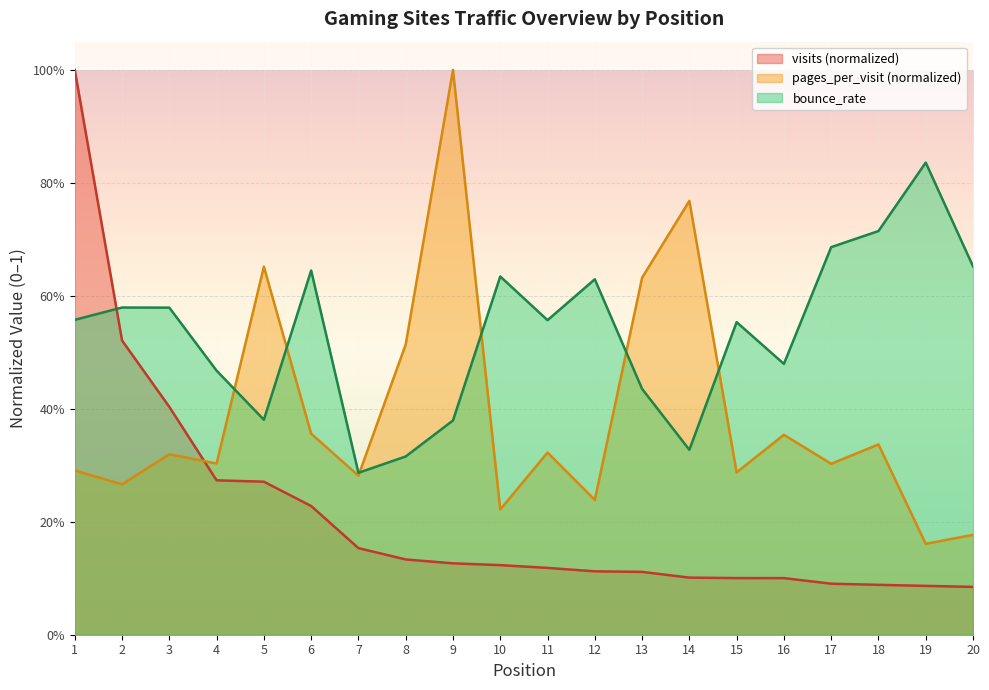

True or false: bounce_rate has more than 1 interior local peaks.

True